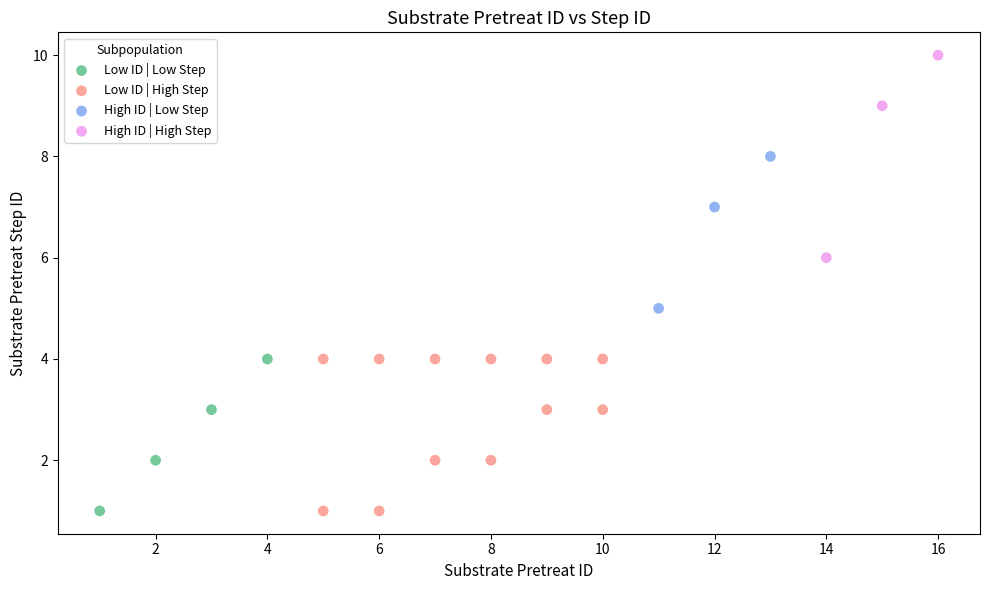

Which series has the largest Y range (max minus min)?

High ID | High Step